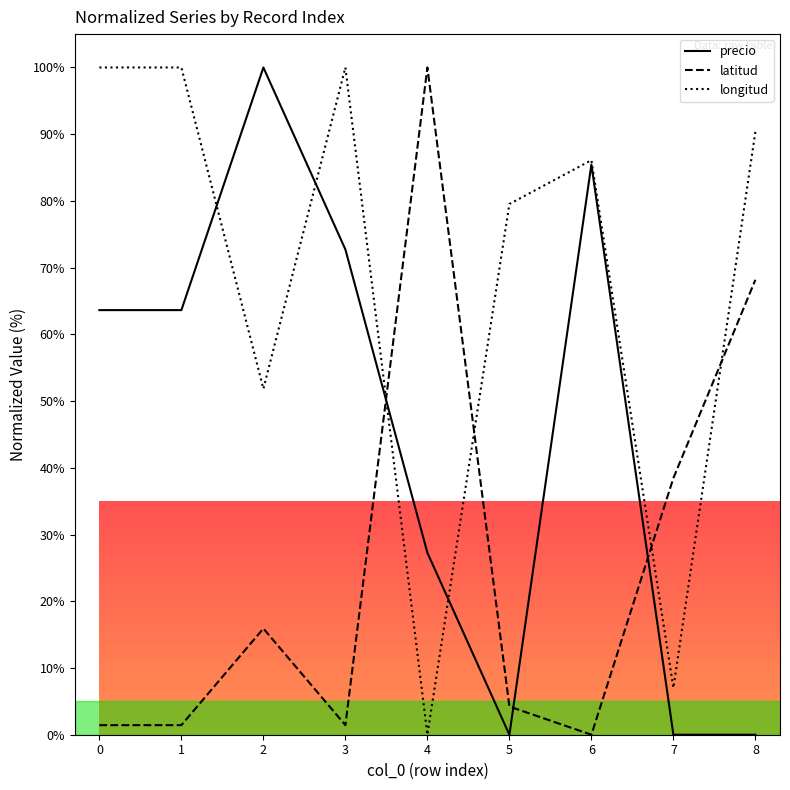

Reading right to left, extract all data points from this chart.

precio: 0.0	0.0	85.5	0.0	27.3	72.7	100.0	63.6	63.6
latitud: 68.2	38.5	0.0	4.2	100.0	1.4	15.9	1.4	1.4
longitud: 90.4	7.0	86.1	79.5	0.0	100.0	51.8	100.0	100.0